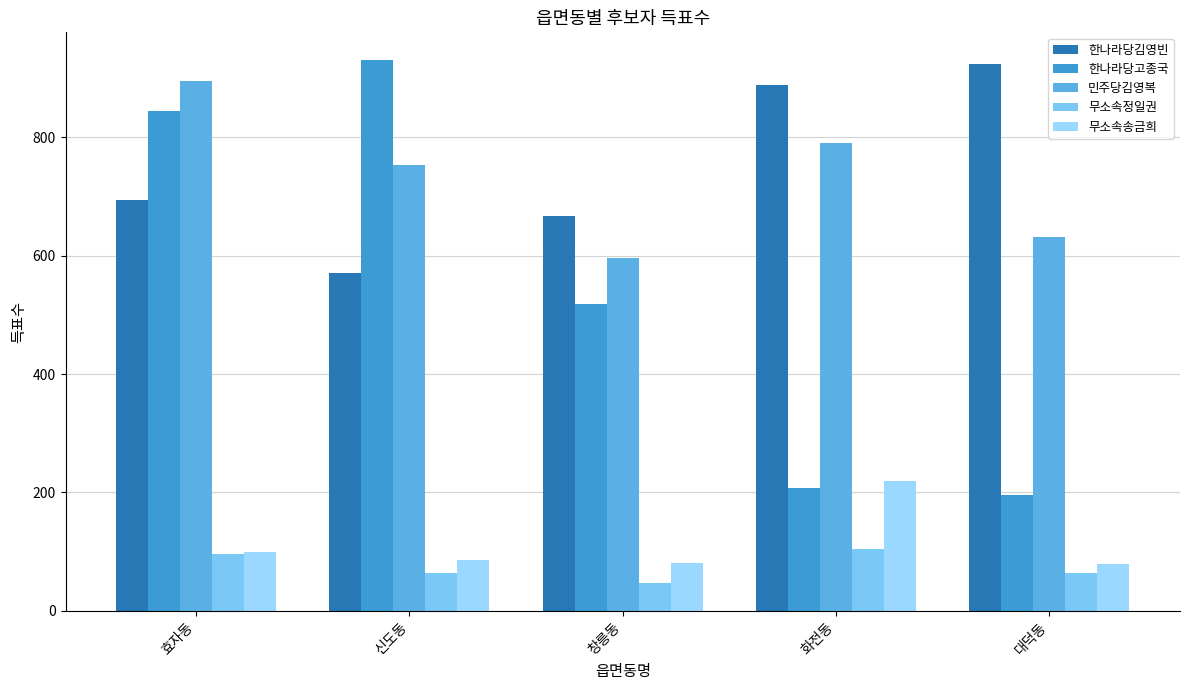

Is the value of 민주당김영복 at 효자동 greater than the value of 무소속정일권 at 신도동?

Yes